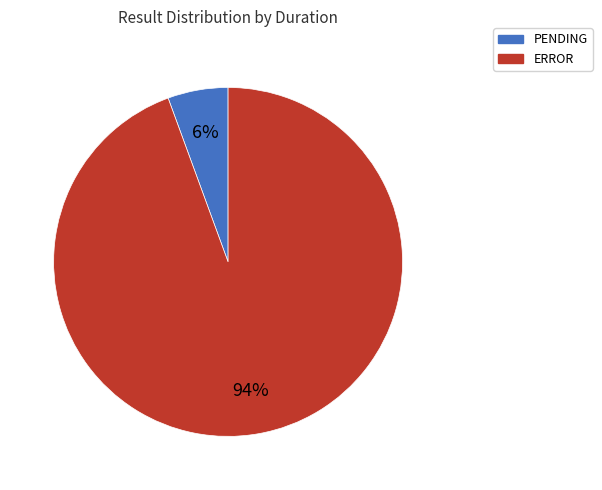

What percentage is the ERROR slice, to the nearest percent?

94%